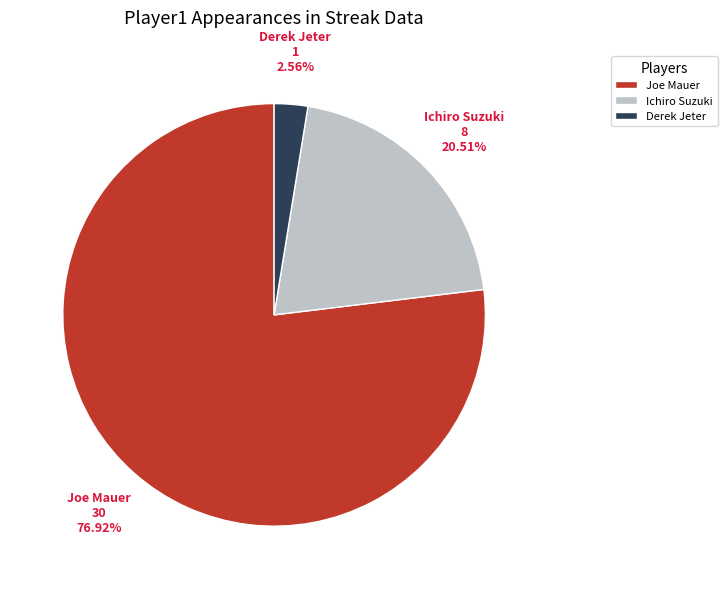

Which category has the smallest portion of the pie?

Derek Jeter